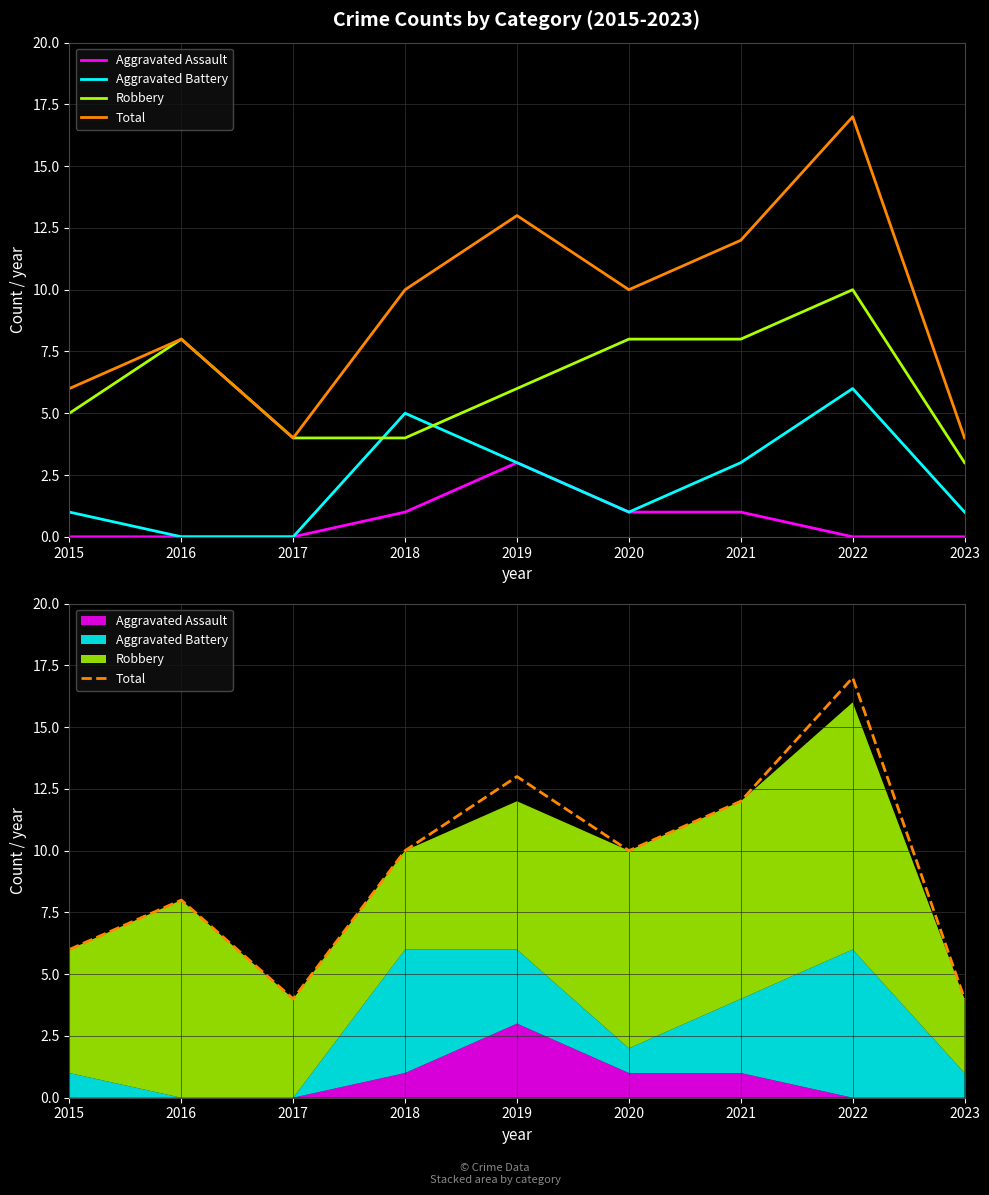

What are all the series names shown in the legend?

Aggravated Assault, Aggravated Battery, Robbery, Total